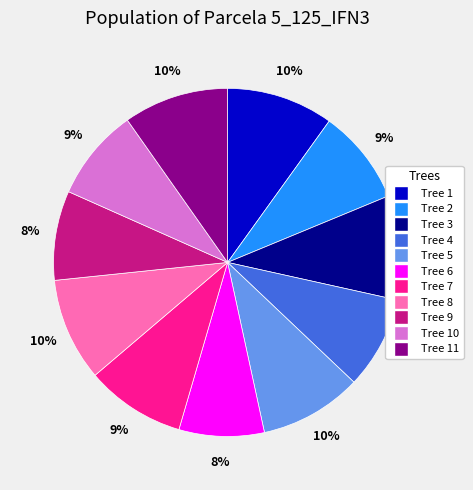

To the nearest percent, what is the difference between the largest and smallest slice percentages?

2%